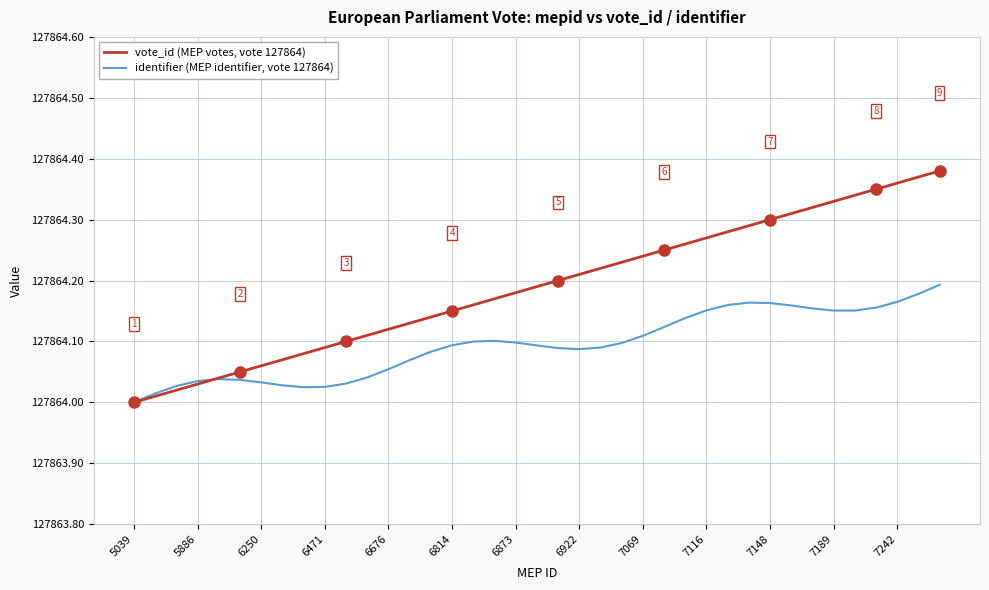

List the series in order of their overall mean, lowest first.

identifier (MEP identifier, vote 127864), vote_id (MEP votes, vote 127864)